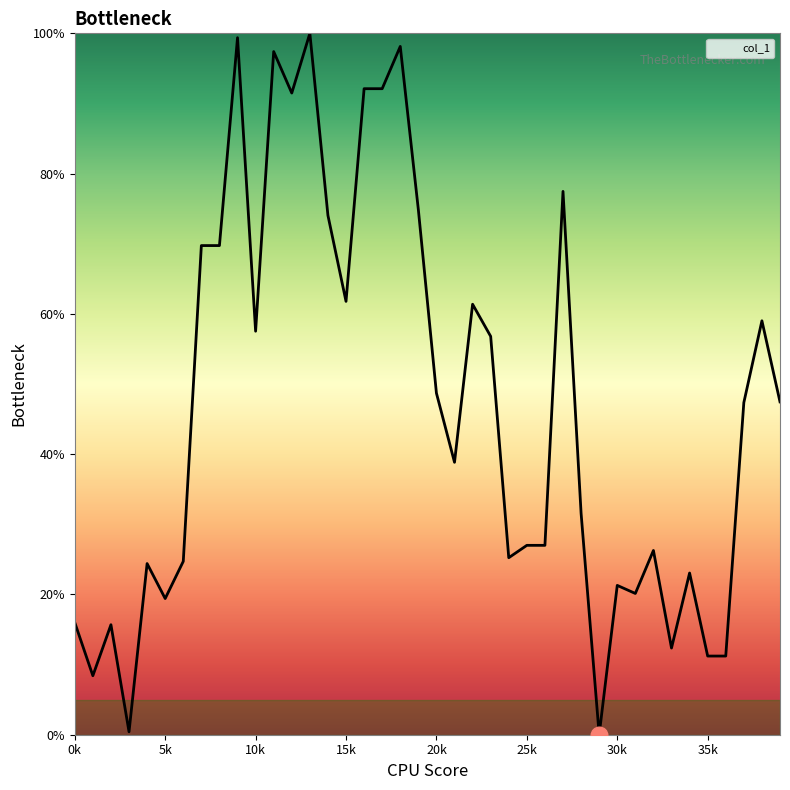

What is the difference between the maximum and minimum values?

100.0